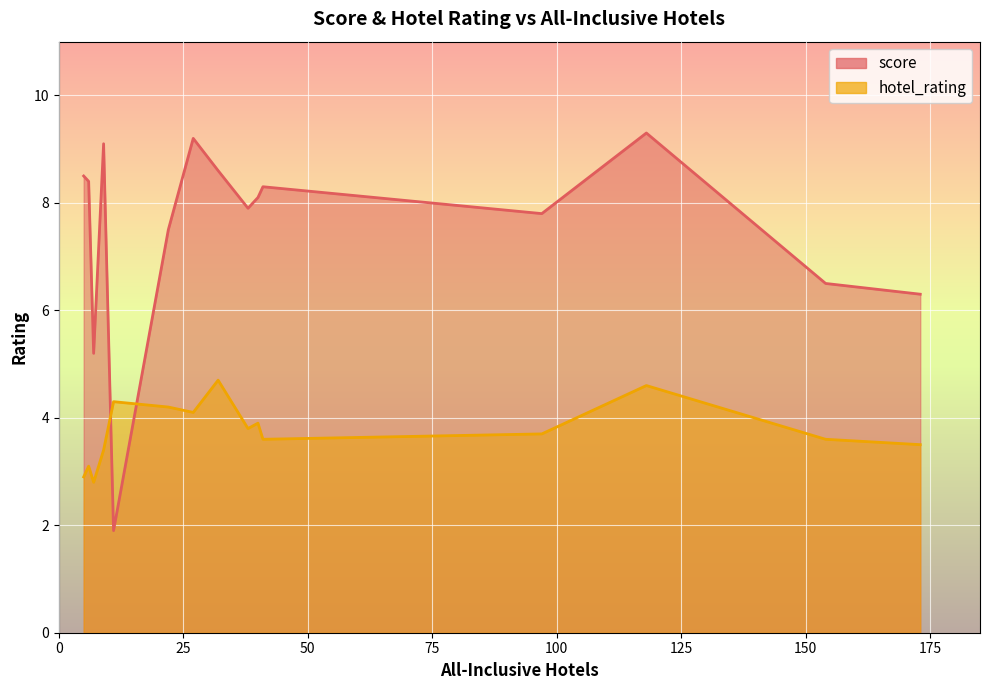

What is the maximum value shown in the chart?

9.3